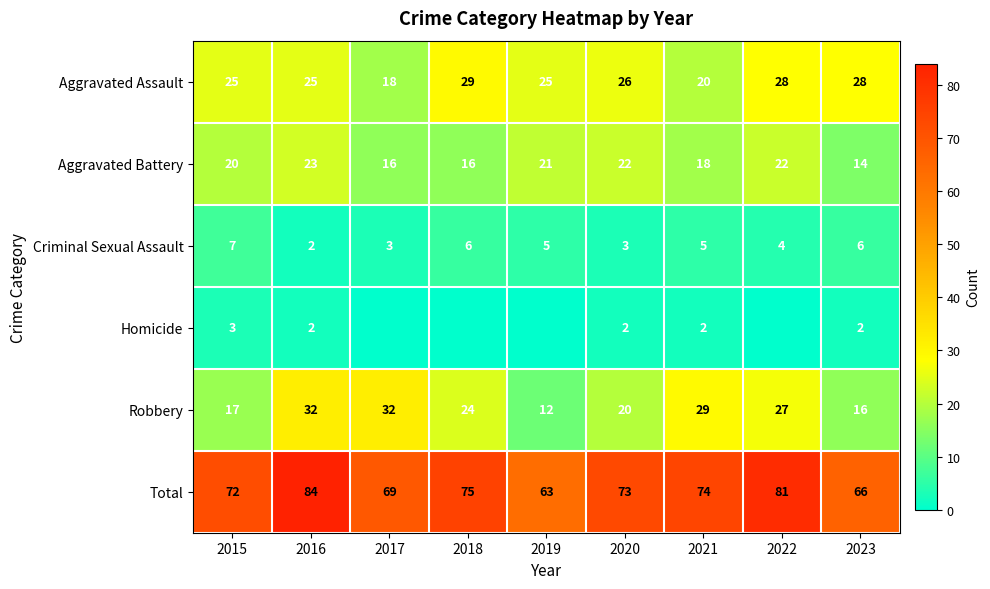

Which category has the lowest value across all series?

2017